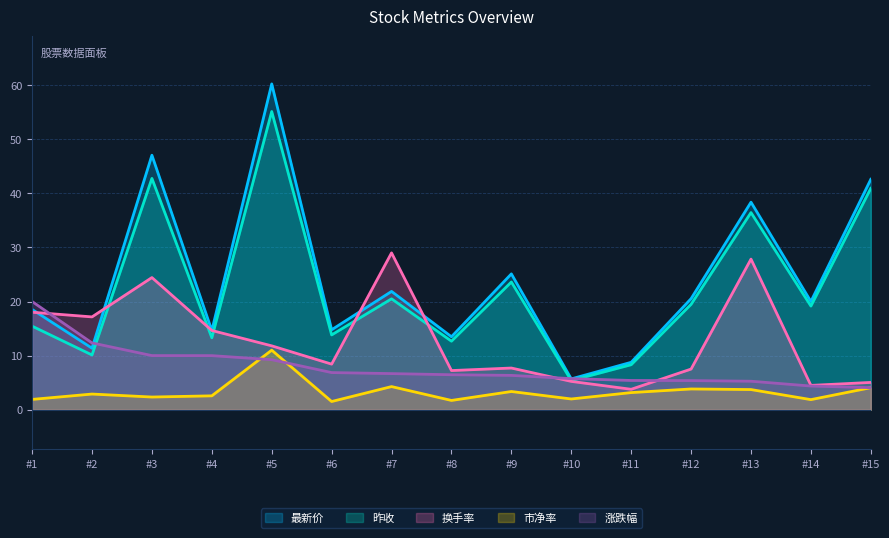

What is the spread (max minus min) of values at #11?

5.6